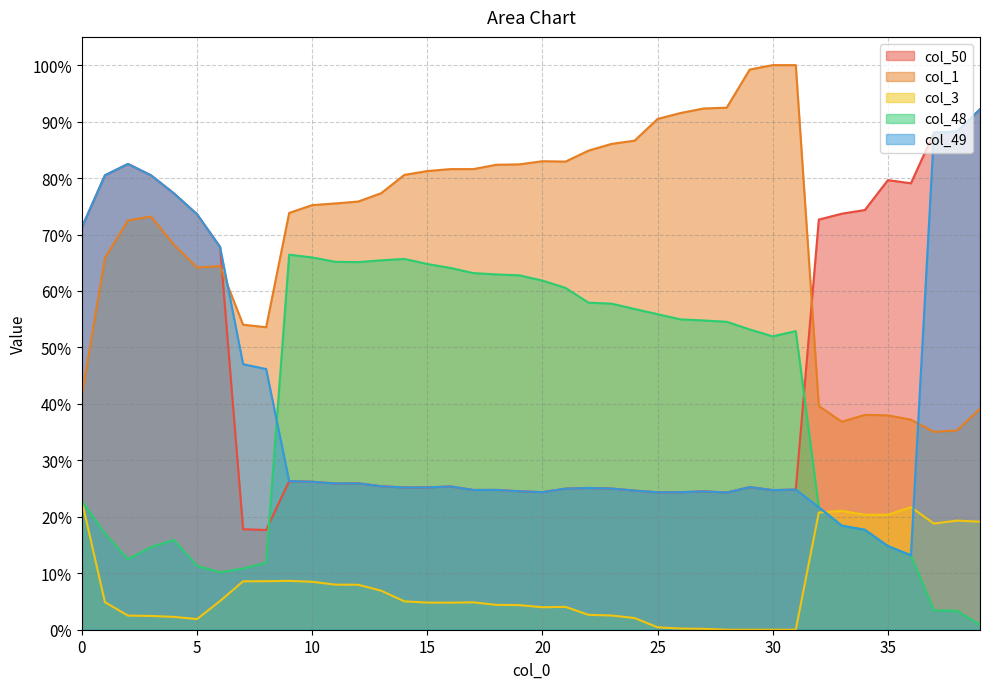

What is the total value across all series at 7?

1.4